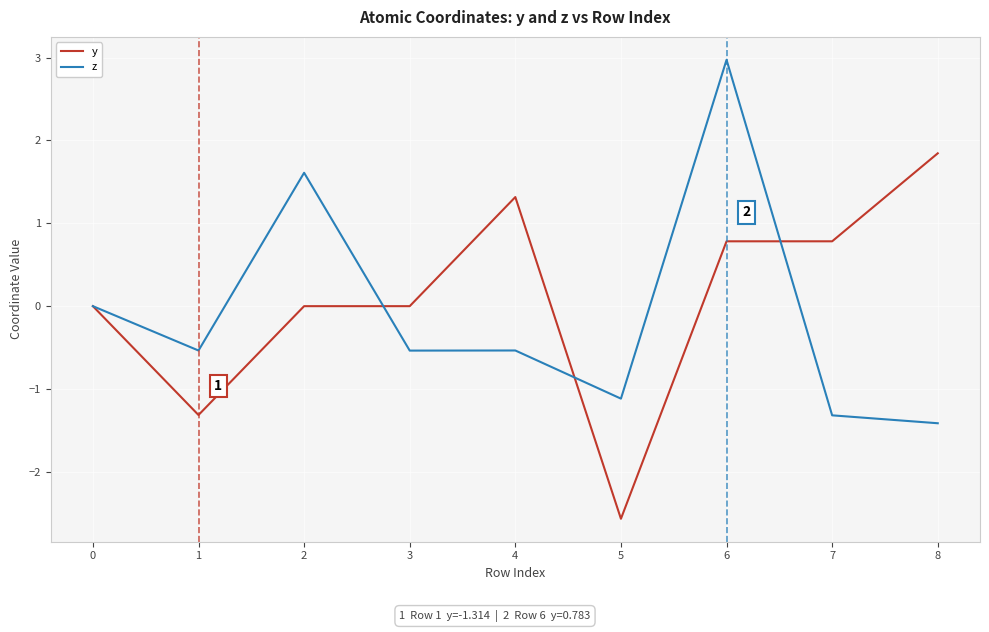

At which category does z reach its first local valley?

1